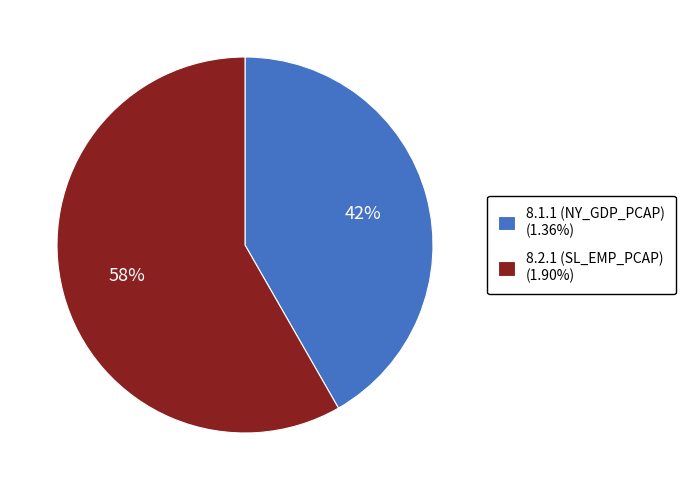

Do 8.2.1 (SL_EMP_PCAP) (1.90%) and 8.1.1 (NY_GDP_PCAP) (1.36%) together represent more than half of the pie?

Yes